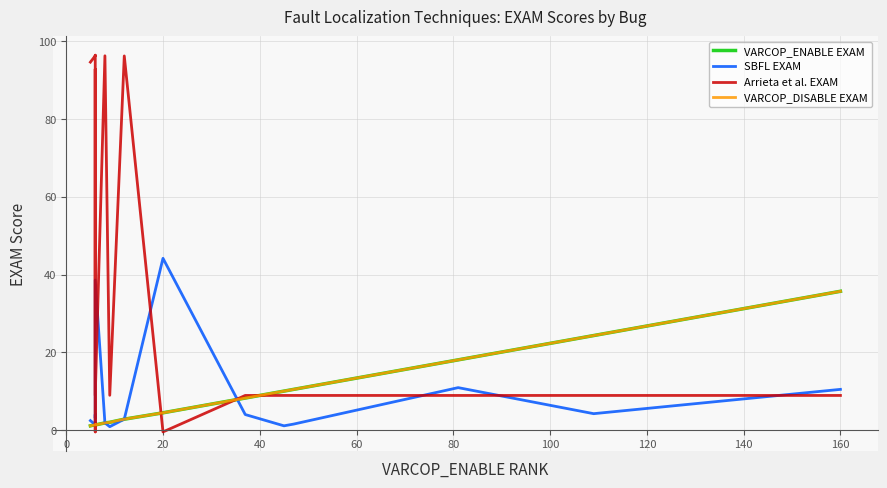

What is the minimum value for SBFL EXAM?

0.9